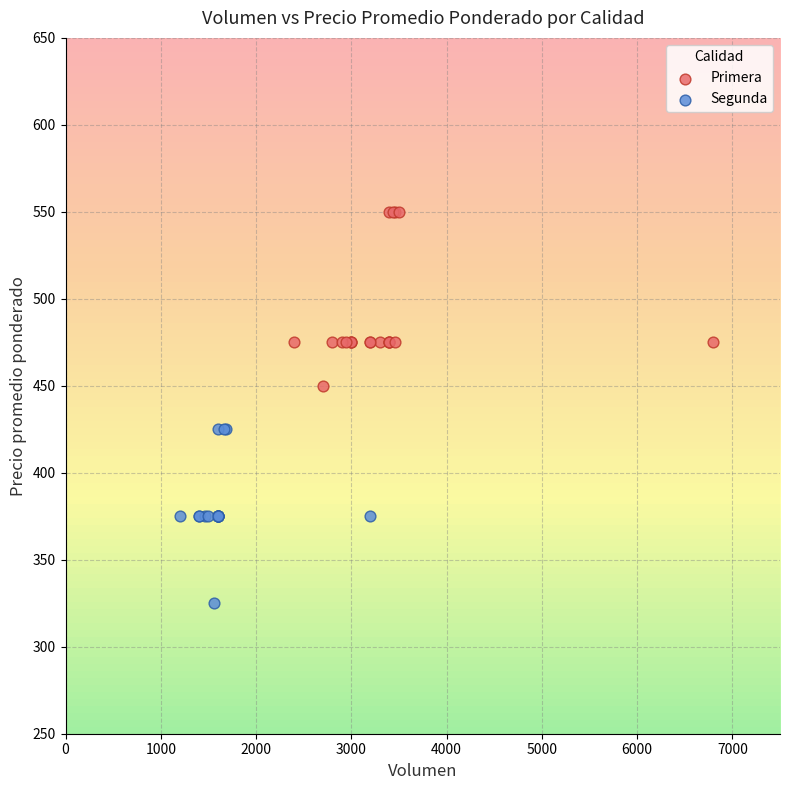

Which series reaches the maximum Y coordinate?

Primera